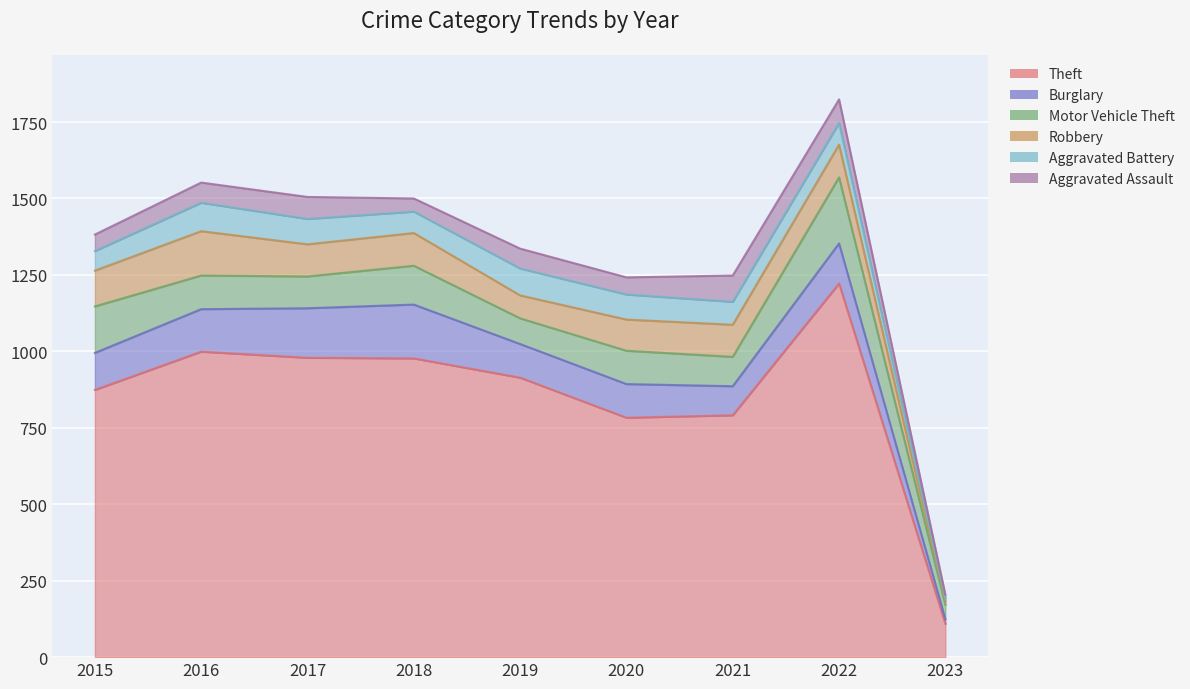

Which has a higher value, 2017 or 2019?

2017